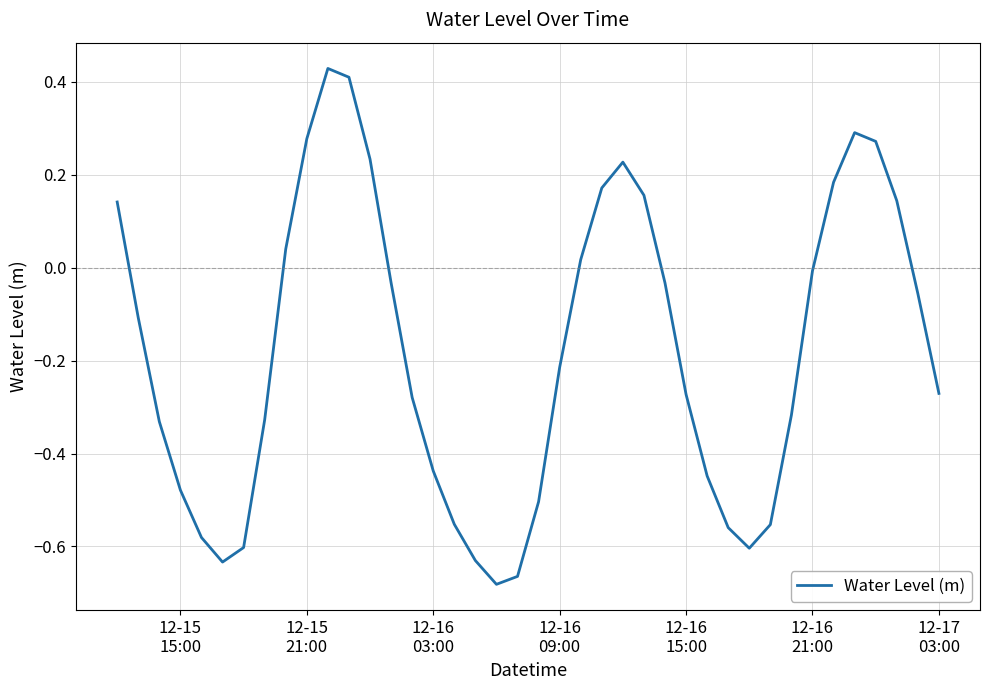

What is the average value?

-0.2